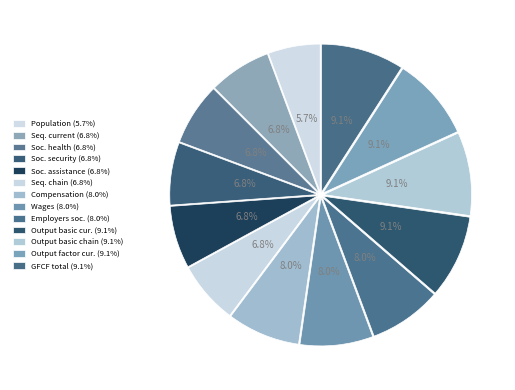

How many segments does this pie chart have?

13